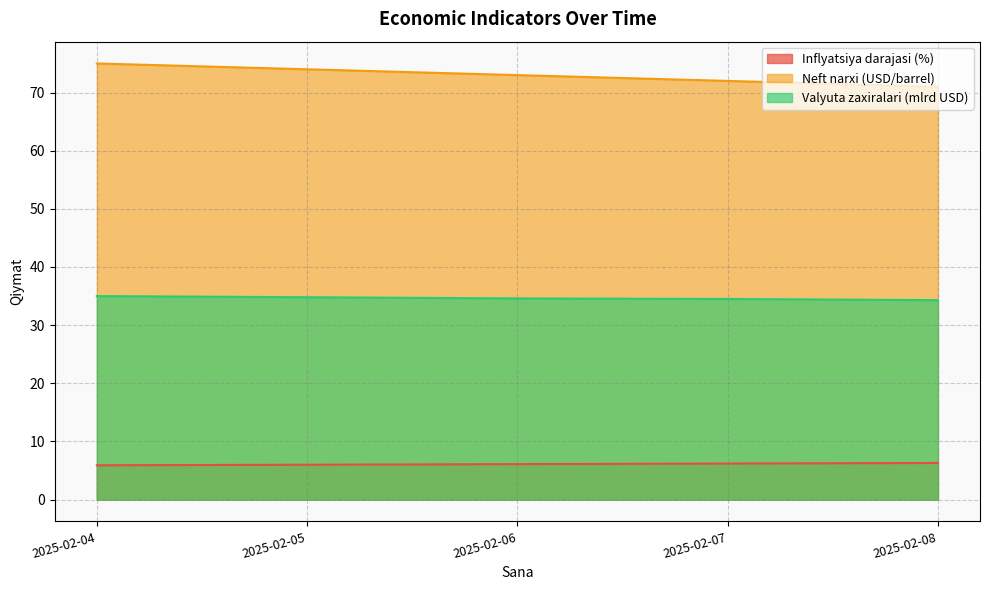

Reading right to left, list all the values displayed in this chart.

Inflyatsiya darajasi (%): 6.3	6.2	6.1	6.0	5.9
Neft narxi (USD/barrel): 71.0	72.0	73.0	74.0	75.0
Valyuta zaxiralari (mlrd USD): 34.3	34.5	34.6	34.8	35.0